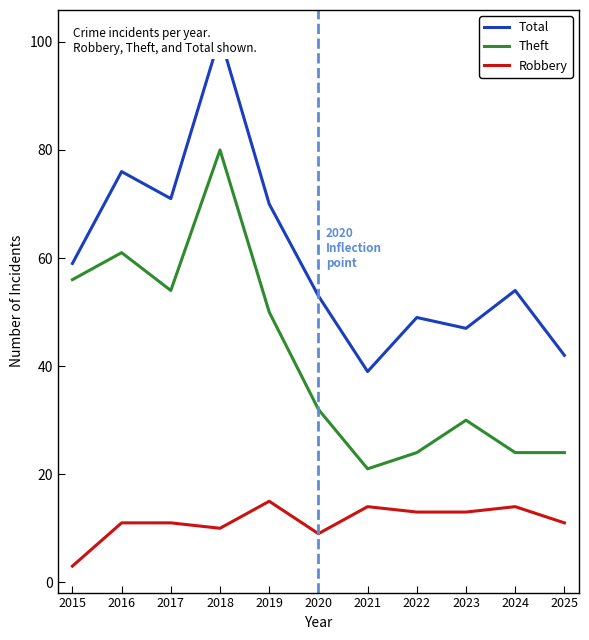

At 2016, list the series in order from largest to smallest.

Total, Theft, Robbery